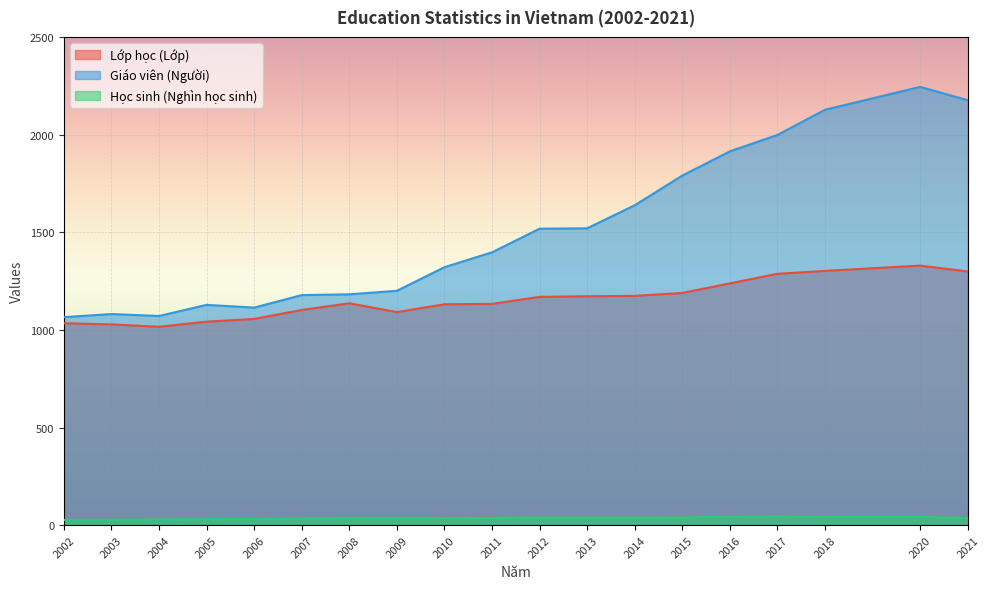

True or false: Lớp học (Lớp) and Học sinh (Nghìn học sinh) intersect in this chart.

False